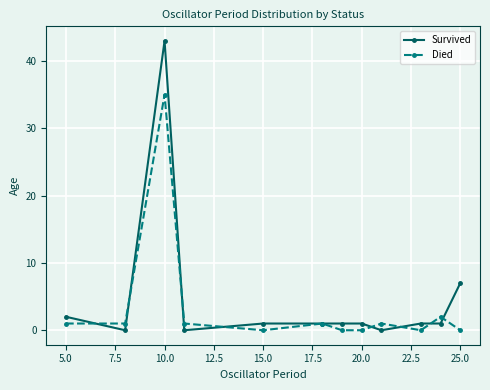

After their last crossing, which series has the higher values: Died or Survived?

Survived